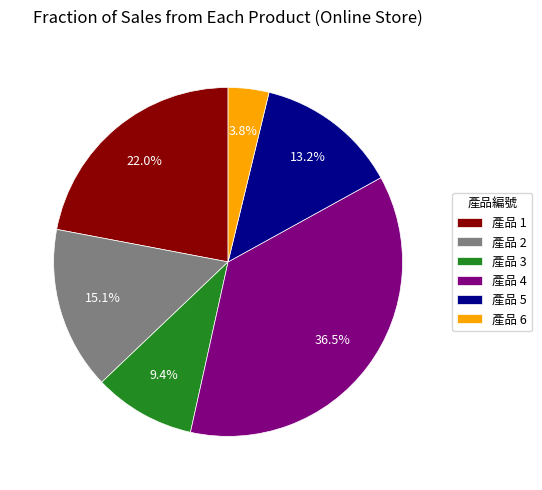

Which category has the biggest portion of the pie?

產品 4